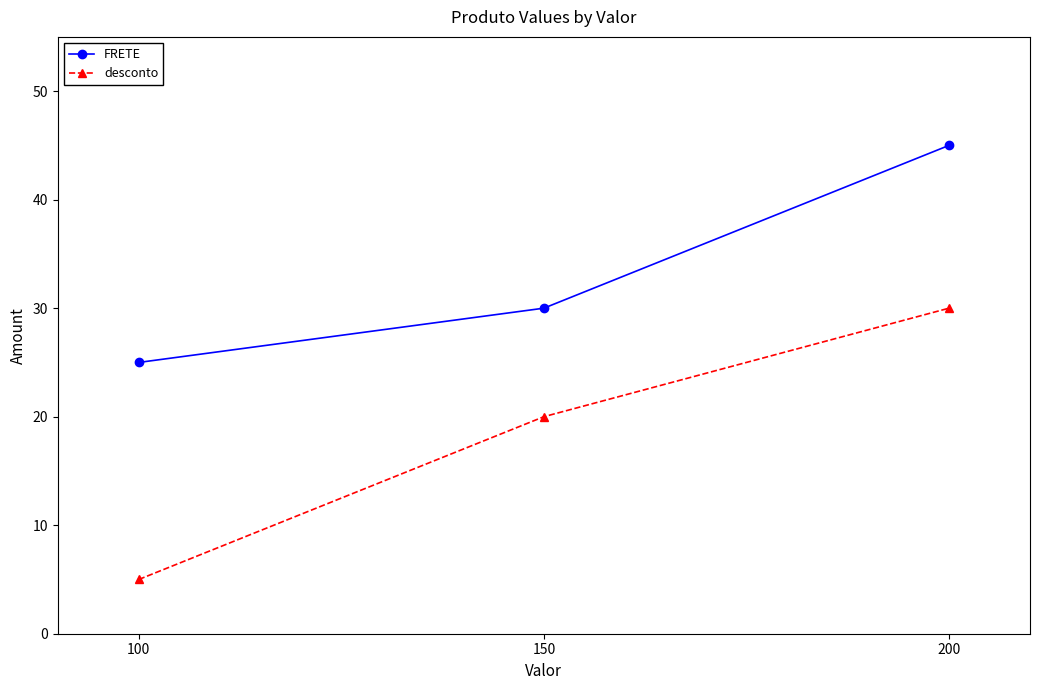

Is it true that desconto equals 20 at 150?

True